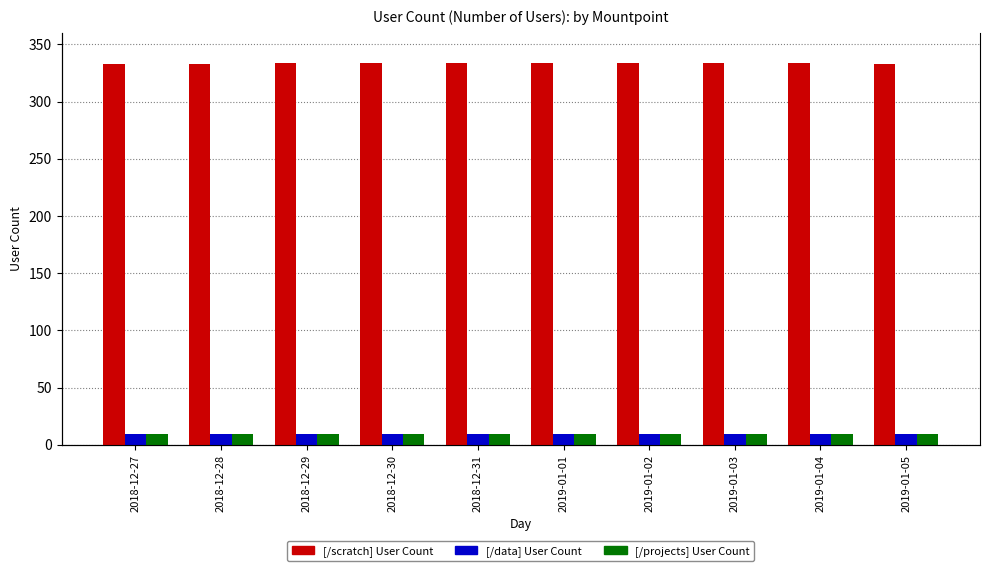

Is the value of [/scratch] User Count at 2018-12-31 greater than the value of [/data] User Count at 2018-12-30?

Yes